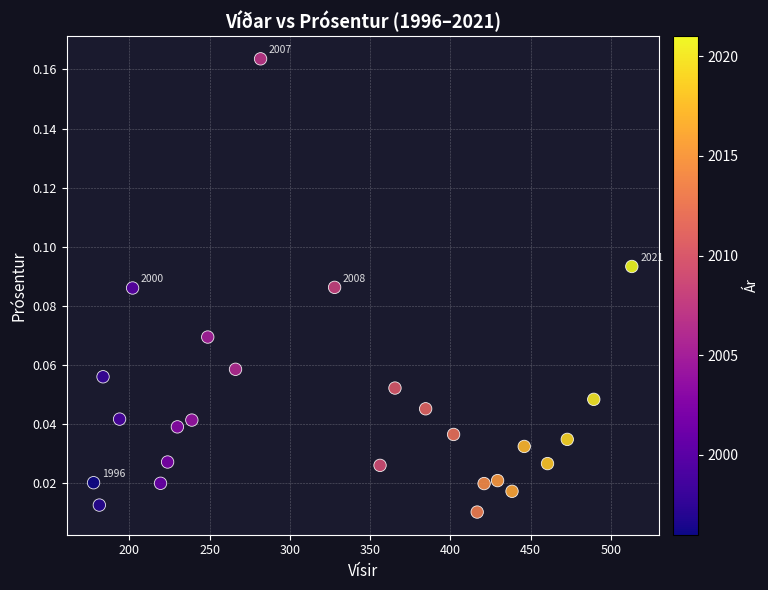

What is the range of X values (max minus min)?

335.2